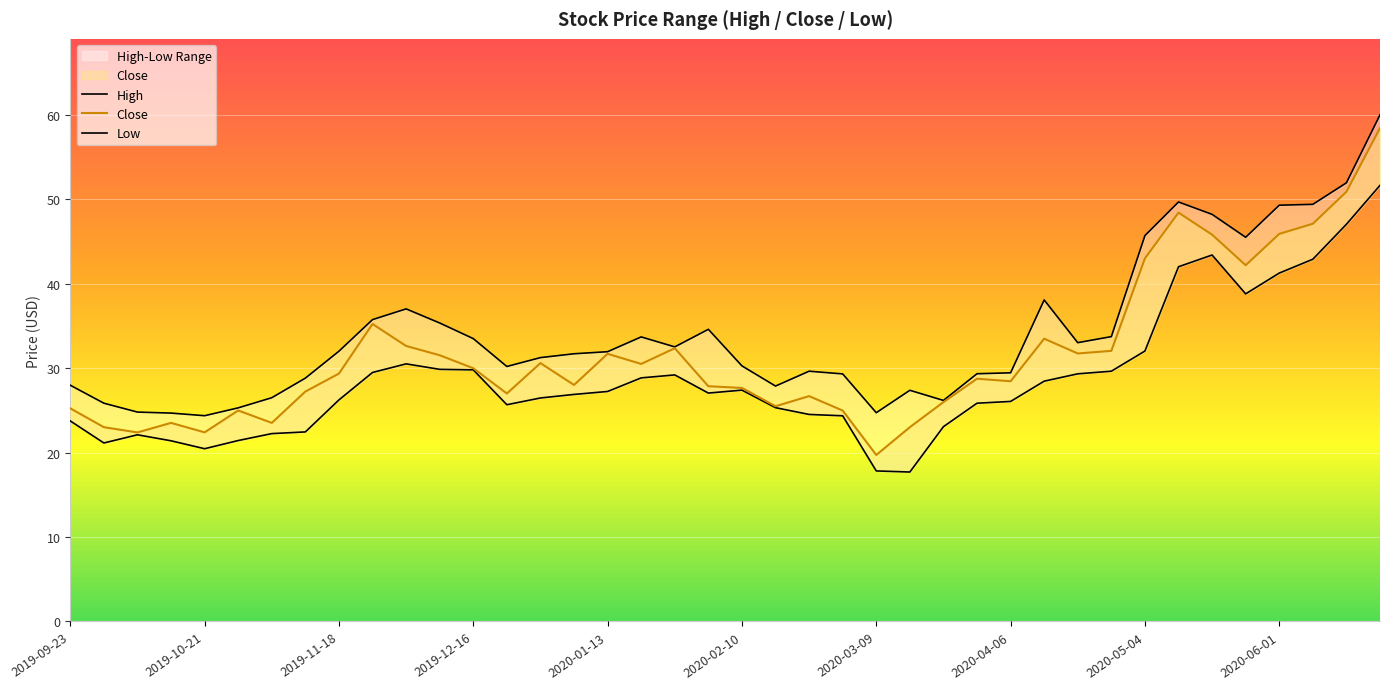

What is the difference between the maximum and minimum values in the Close series?

38.7